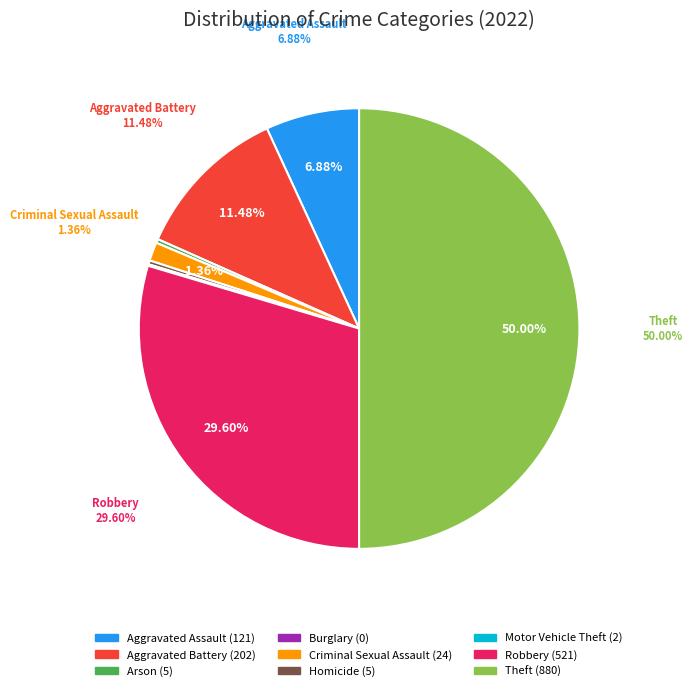

To the nearest percent, what is the difference between the largest and smallest slice percentages?

50%